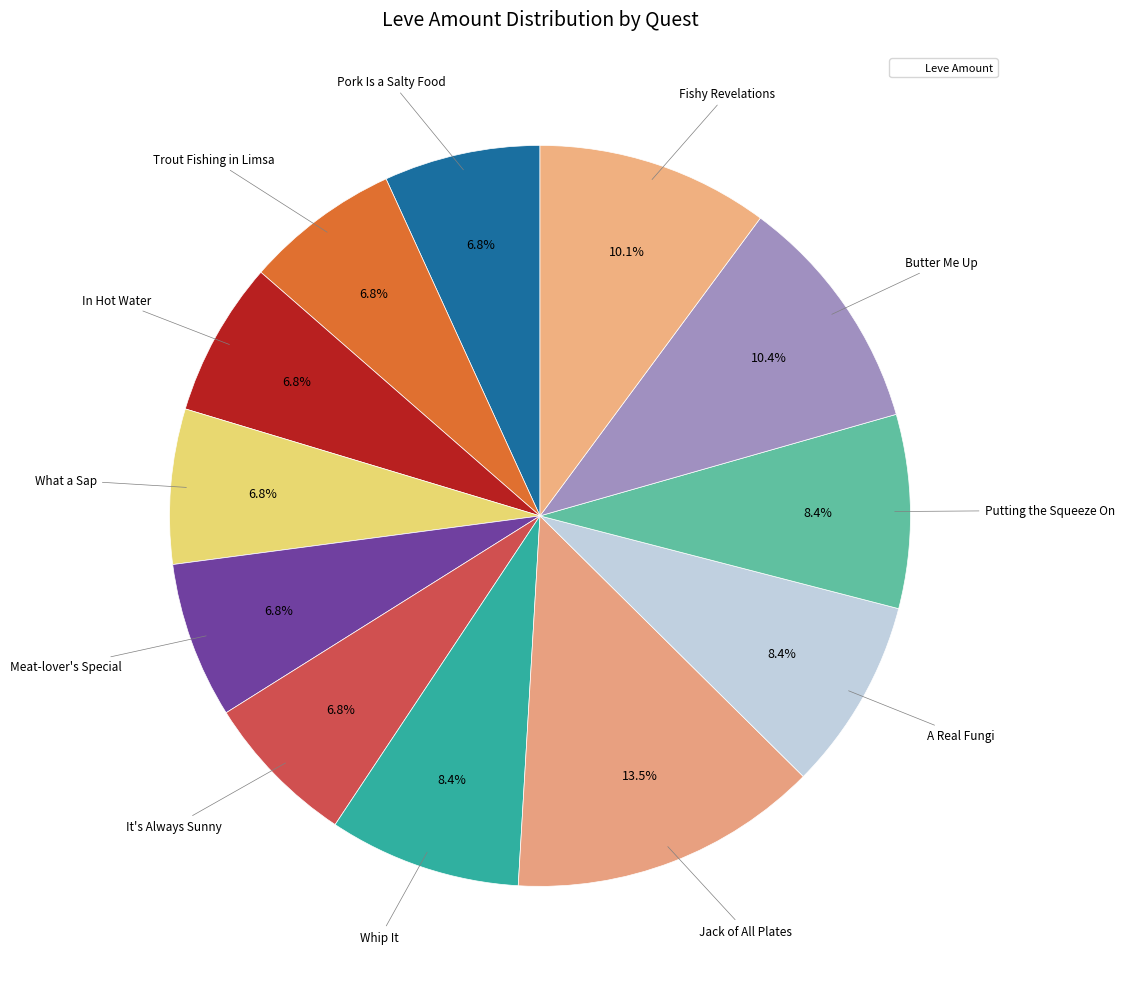

What is the smallest slice in the pie chart?

Trout Fishing in Limsa (1)